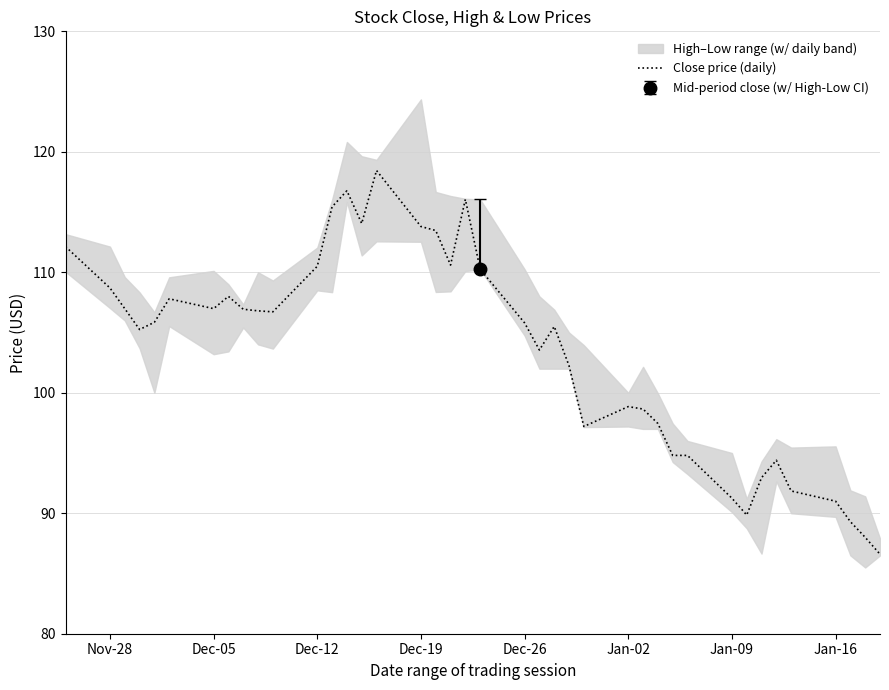

True or false: there are more than 2 points higher than both neighbors.

True